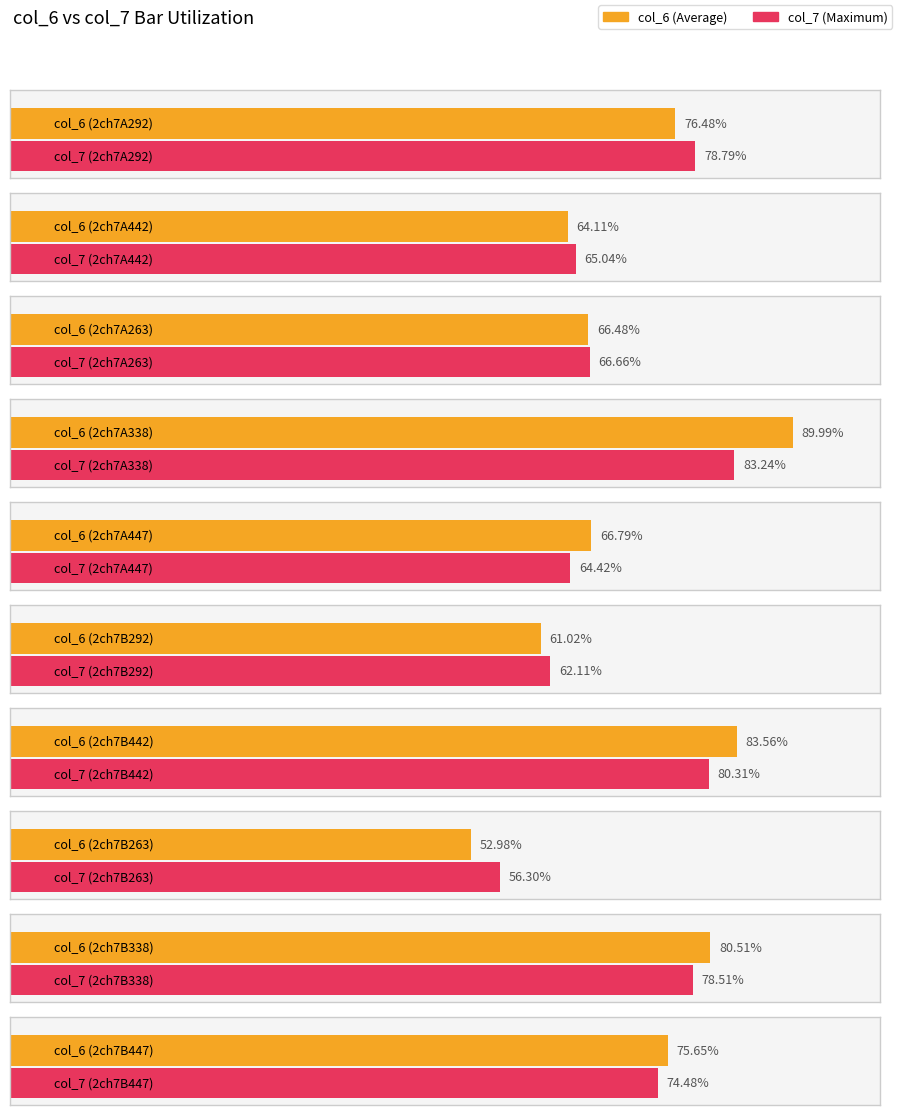

Rank the series by their maximum value, from highest to lowest.

col_6, col_7